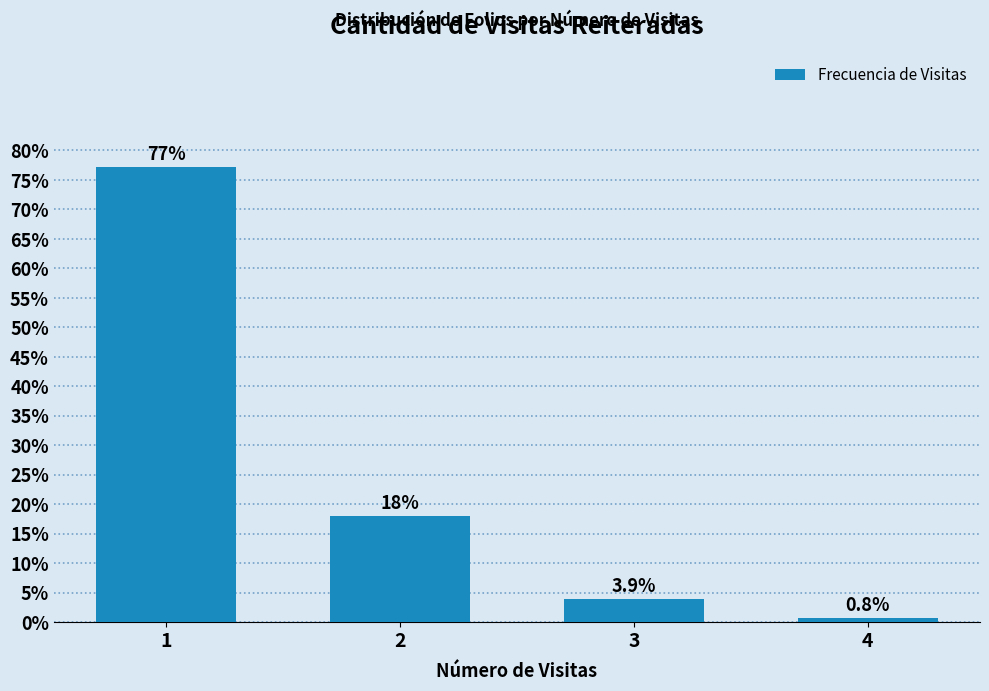

Reading left to right, list all the values displayed in this chart.

1=77.2	2=18.1	3=3.9	4=0.8